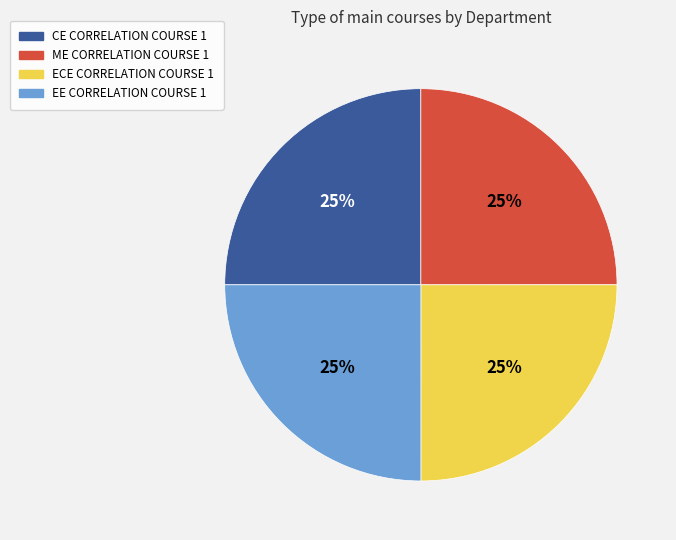

Does ME CORRELATION COURSE 1 represent more than half of the total?

No